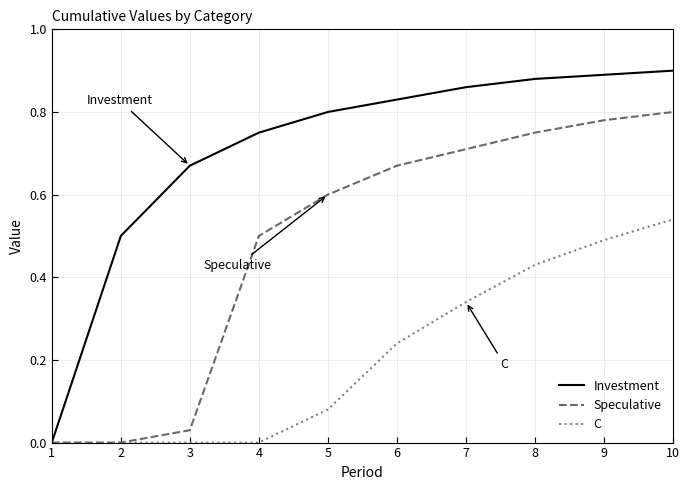

Which series changed the most between 1 and 3?

Investment